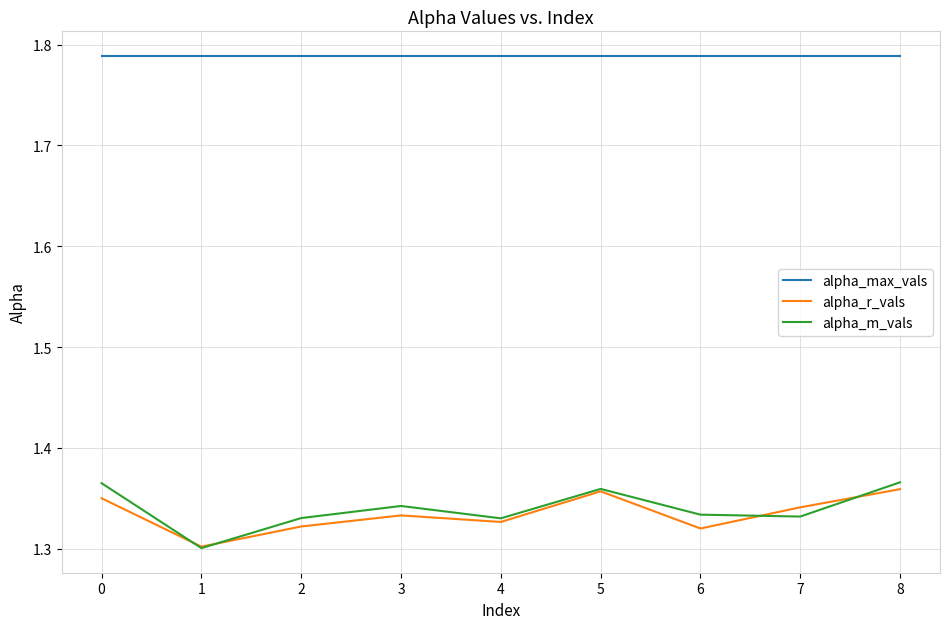

True or false: alpha_m_vals and alpha_max_vals intersect in this chart.

False